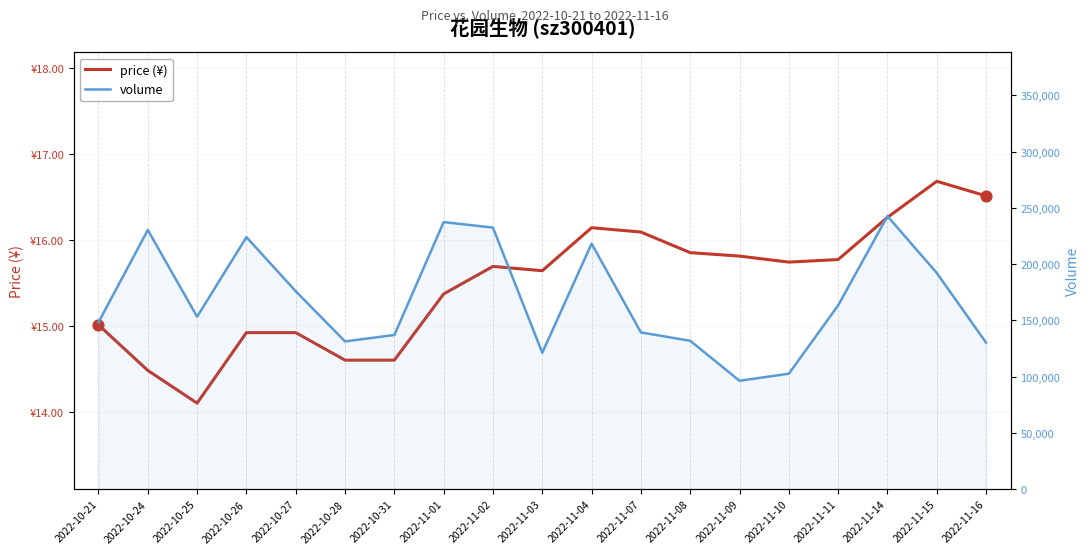

At which category is the sum across all series the highest?

2022-11-14